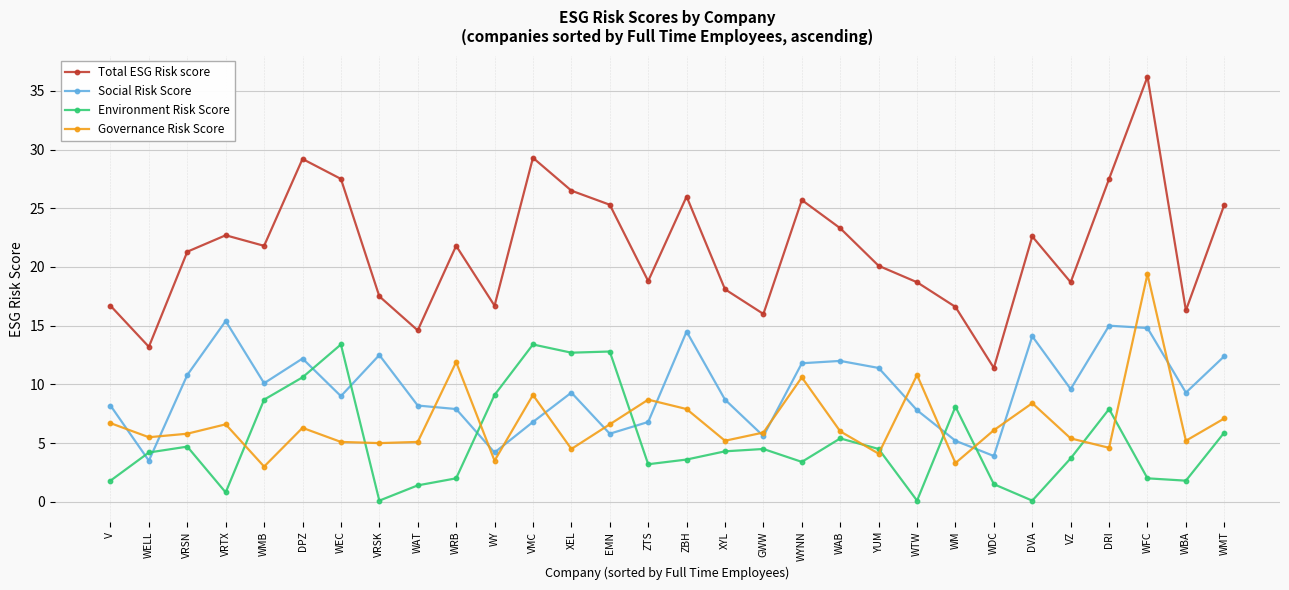

The Governance Risk Score series shows 2.8 at VRSK. True or false?

False